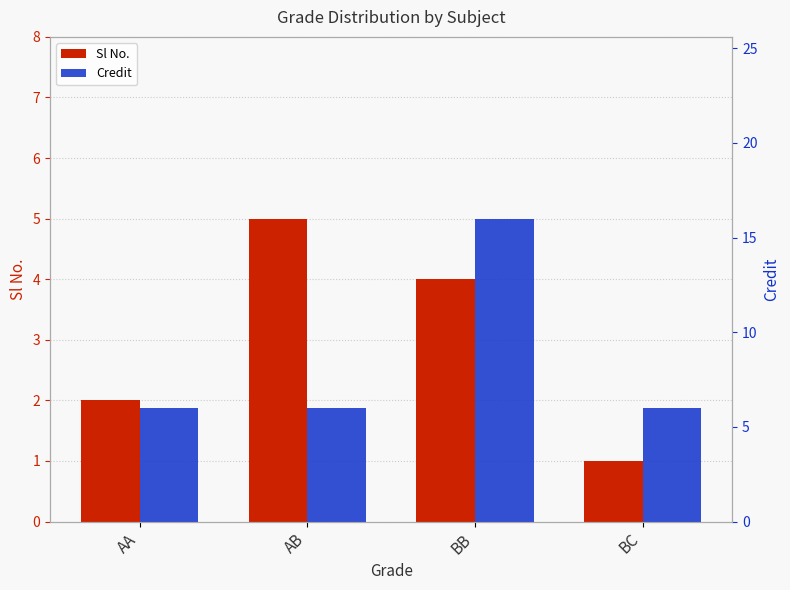

Reading left to right, list all the values displayed in this chart.

Sl No.: AA=2	AB=5	BB=4	BC=1
Credit: AA=6	AB=6	BB=16	BC=6